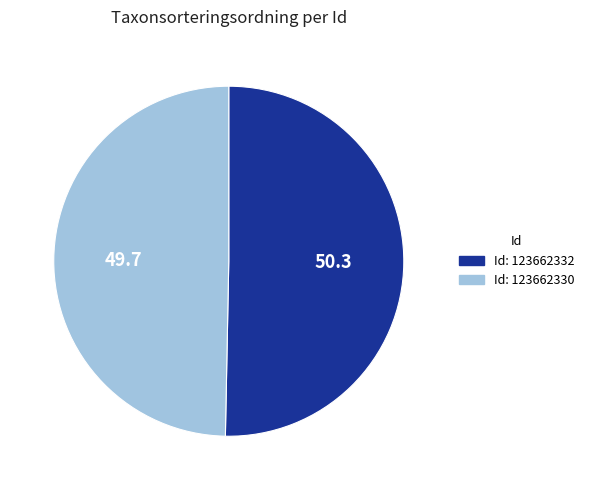

Does any single category account for the majority?

Yes